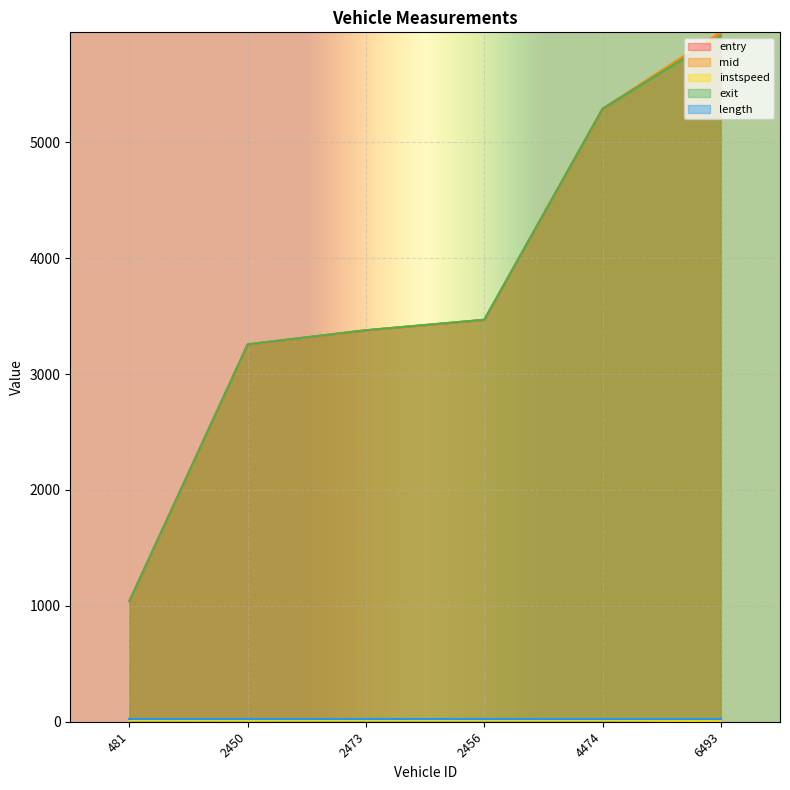

How many times do mid and exit cross each other?

1